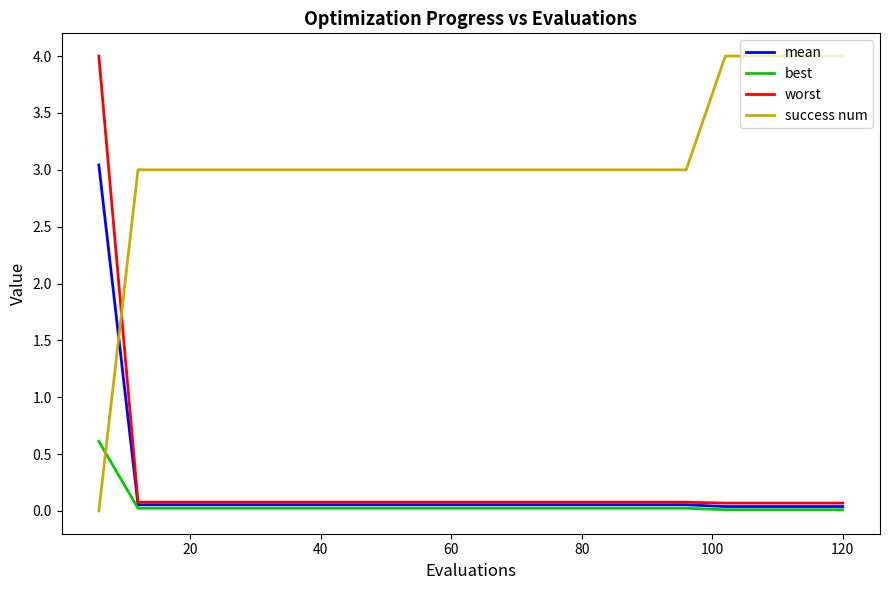

What is the maximum value shown in the chart?

4.0